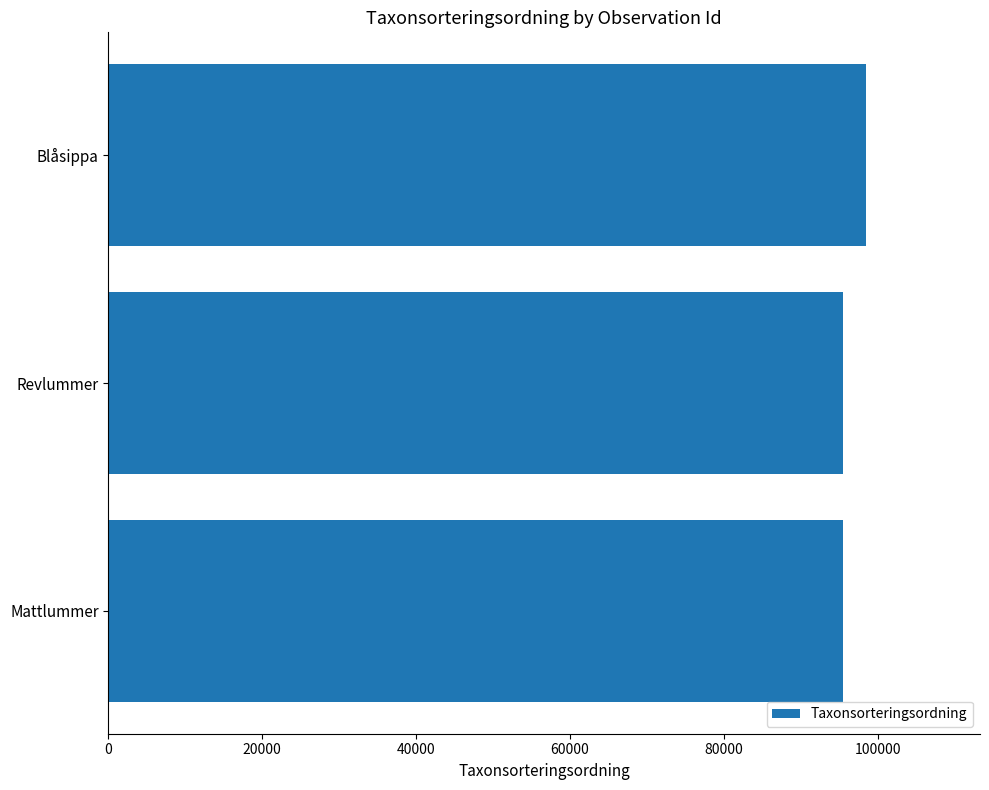

Which has a higher value, Mattlummer or Blåsippa?

Blåsippa